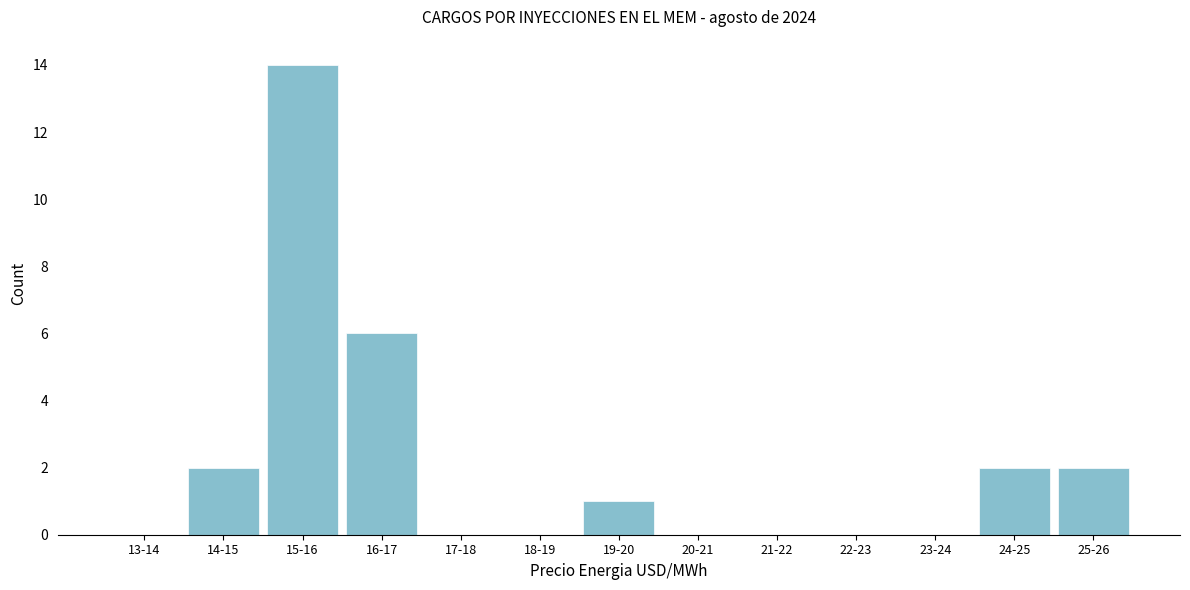

Reading left to right, list all the values displayed in this chart.

13-14=0	14-15=2	15-16=14	16-17=6	17-18=0	18-19=0	19-20=1	20-21=0	21-22=0	22-23=0	23-24=0	24-25=2	25-26=2